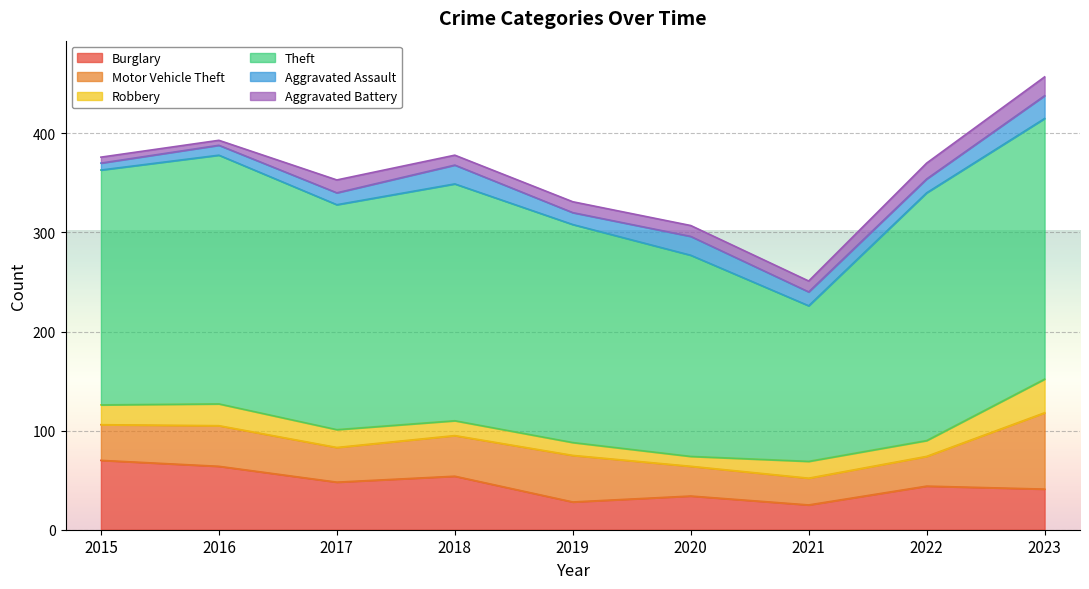

Where is Motor Vehicle Theft nearest to the value 52?

2019